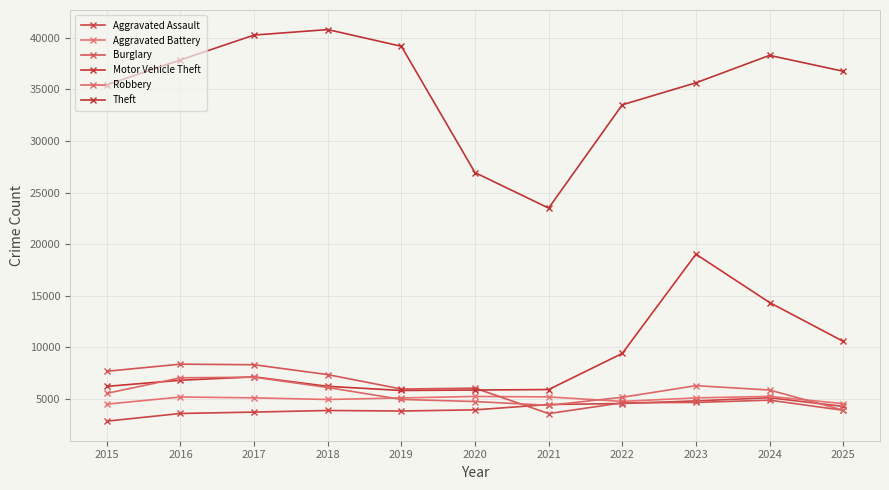

The value of Theft at 2016 is 37862. True or false?

True